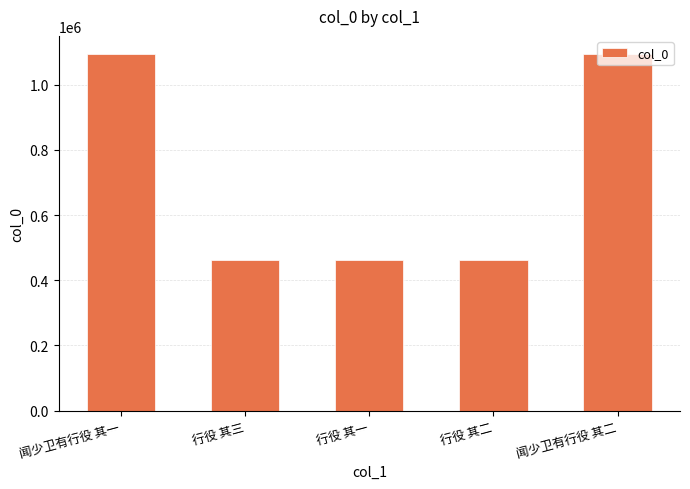

What is the sum of all values?

3574104